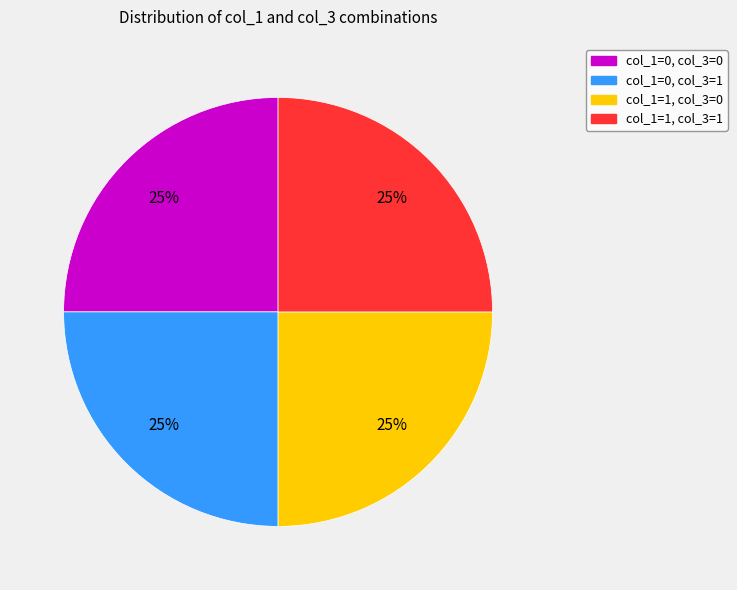

Is there any slice that represents more than half of the pie?

No